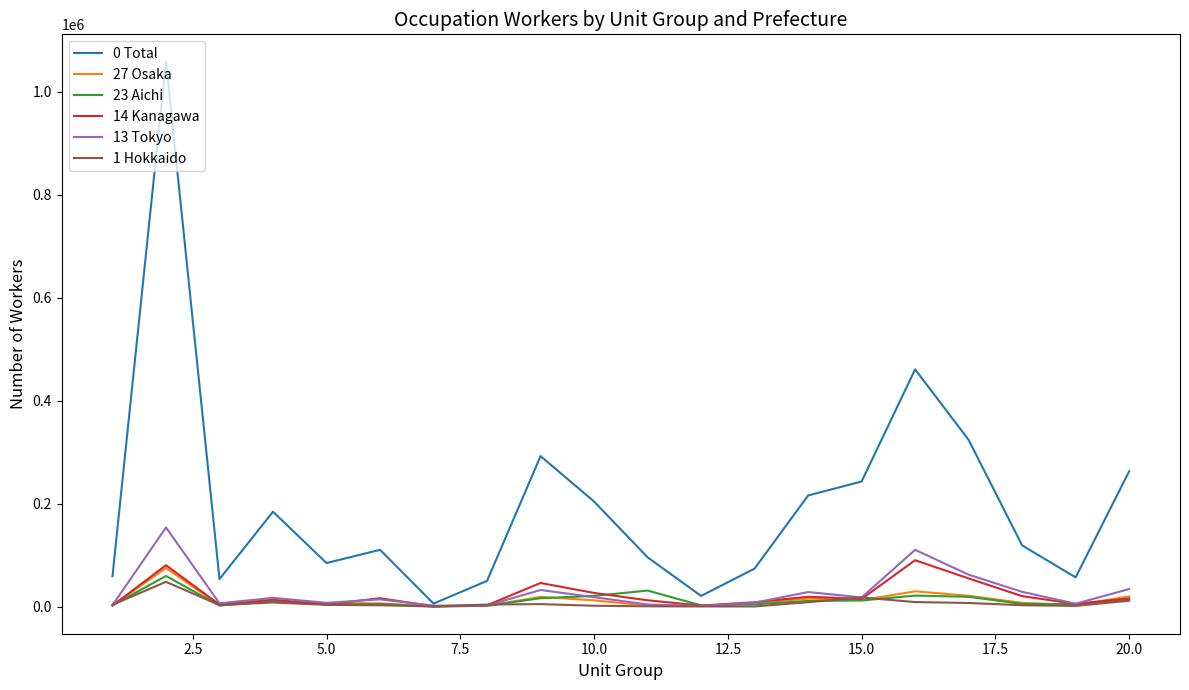

Which series has the largest total across all categories?

0 Total